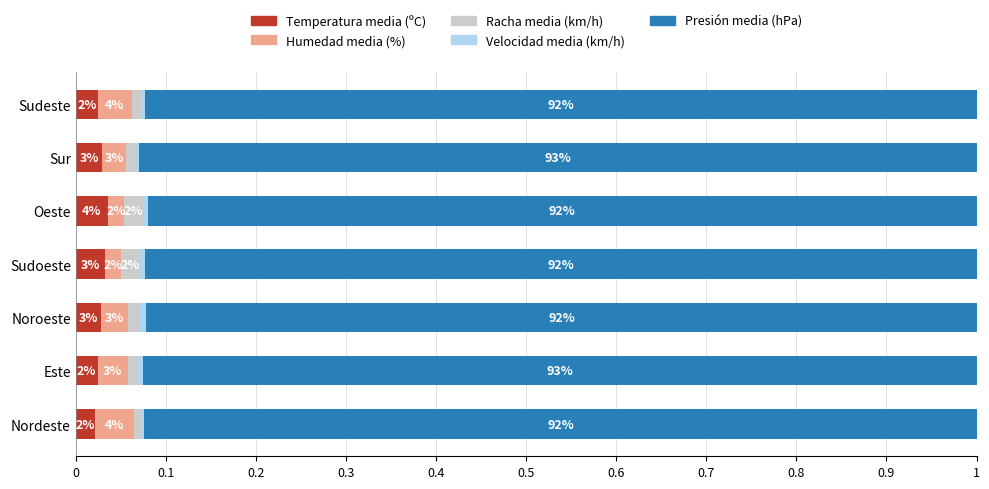

How many bars are there in each group?

5